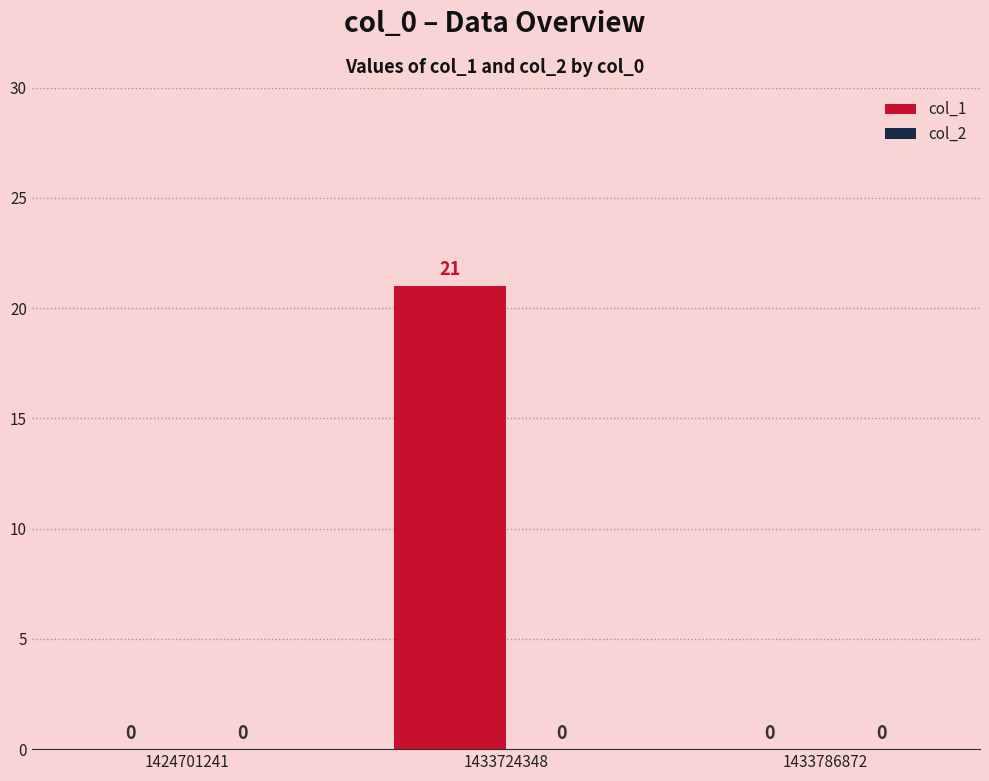

The chart shows a value of 12 at 1433786872. True or false?

False